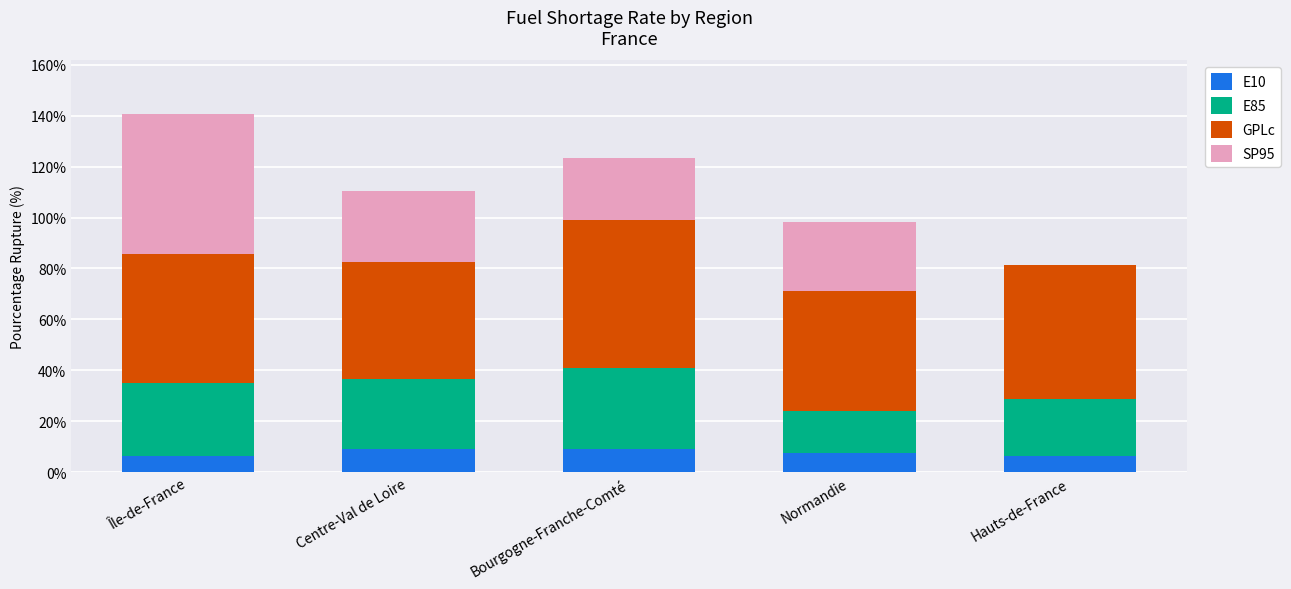

What are all the series names shown in the legend?

E10, E85, GPLc, SP95